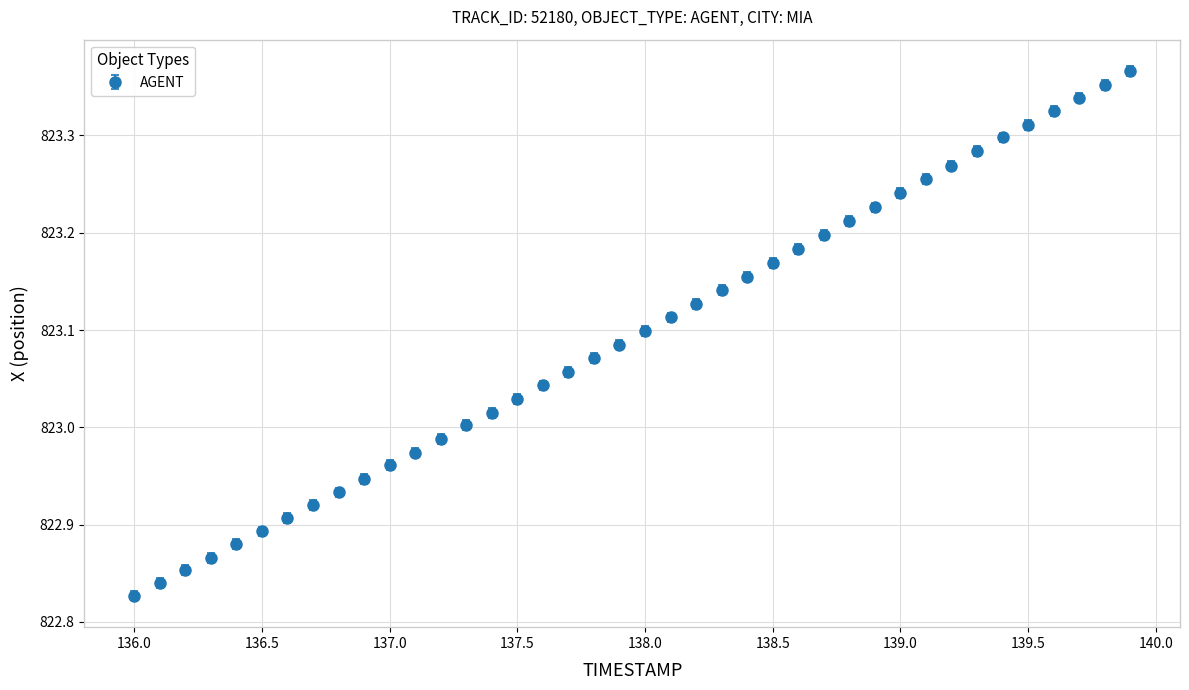

What is the difference between the second highest and second lowest values?

0.5